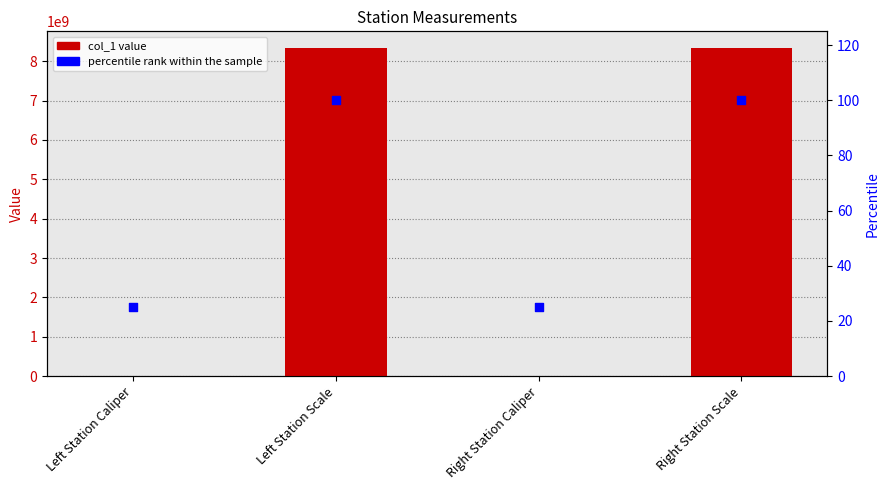

Which series has the widest spread of Y values?

col_1